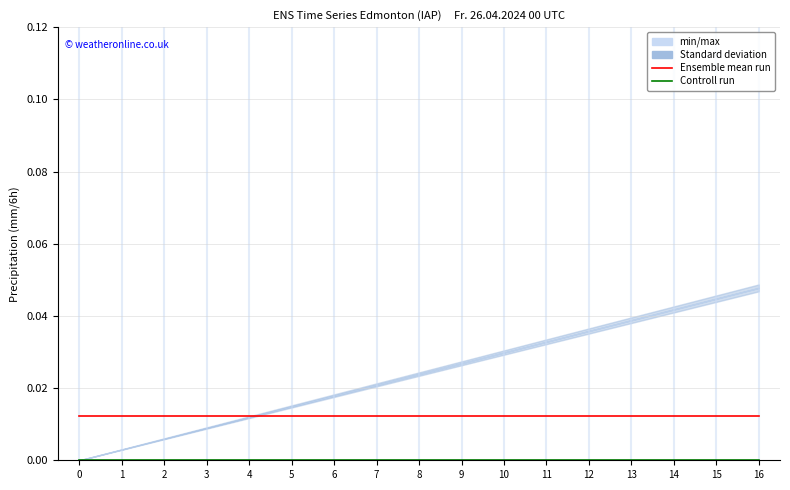

True or false: Ensemble mean run and Controll run cross at least once.

False